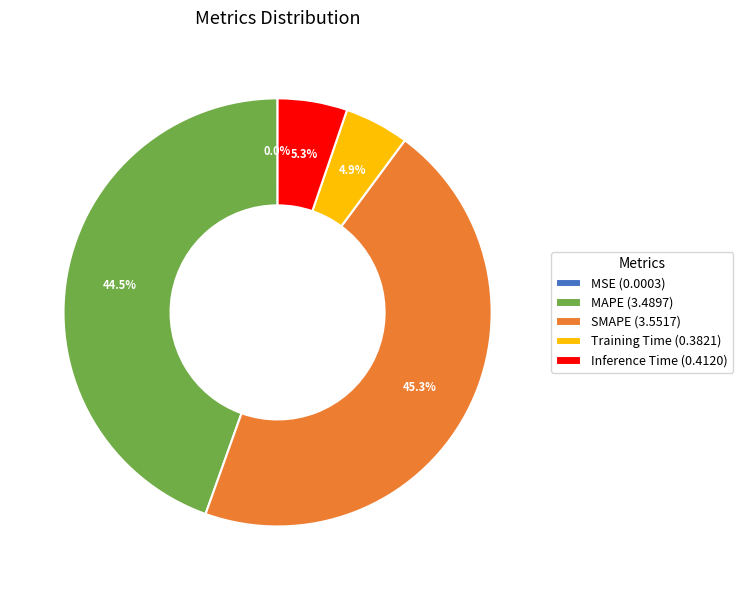

Between Training Time (0.3821) and MAPE (3.4897), which is larger?

MAPE (3.4897)